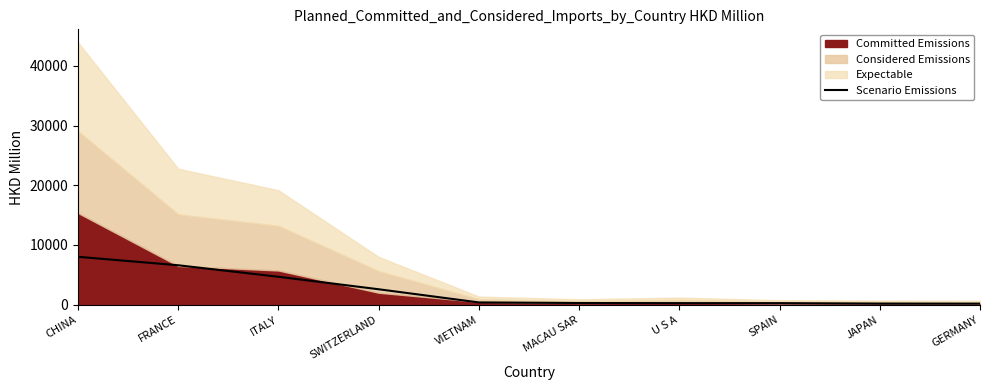

Does the chart have visible grid lines?

No